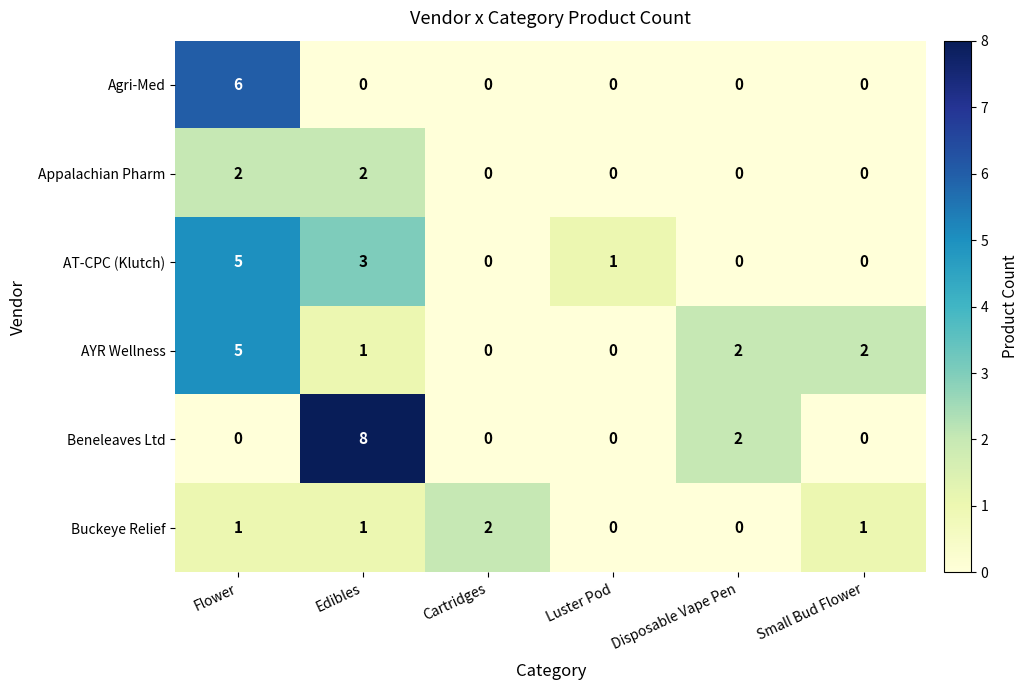

Is the value of AT-CPC (Klutch) at Edibles greater than the value of AYR Wellness at Flower?

No